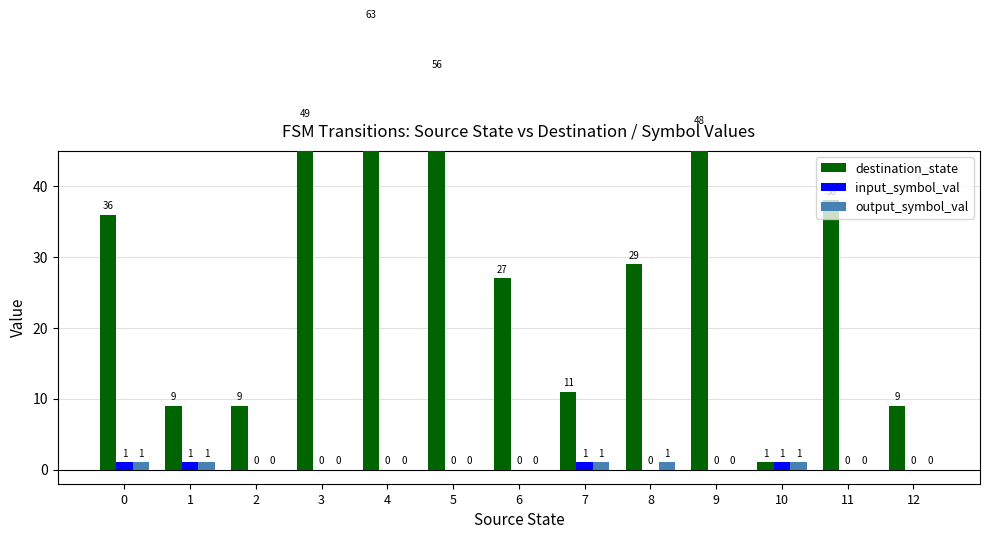

List the labels in order of output_symbol_val value, smallest first.

2, 3, 4, 5, 6, 9, 11, 12, 0, 1, 7, 8, 10